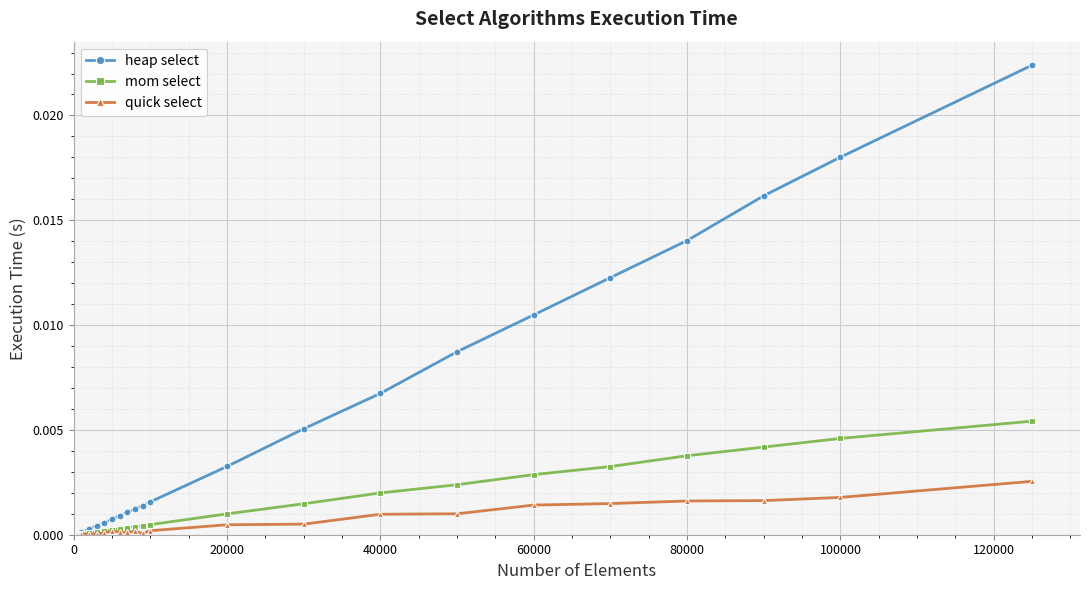

How many lines are shown in the chart?

3